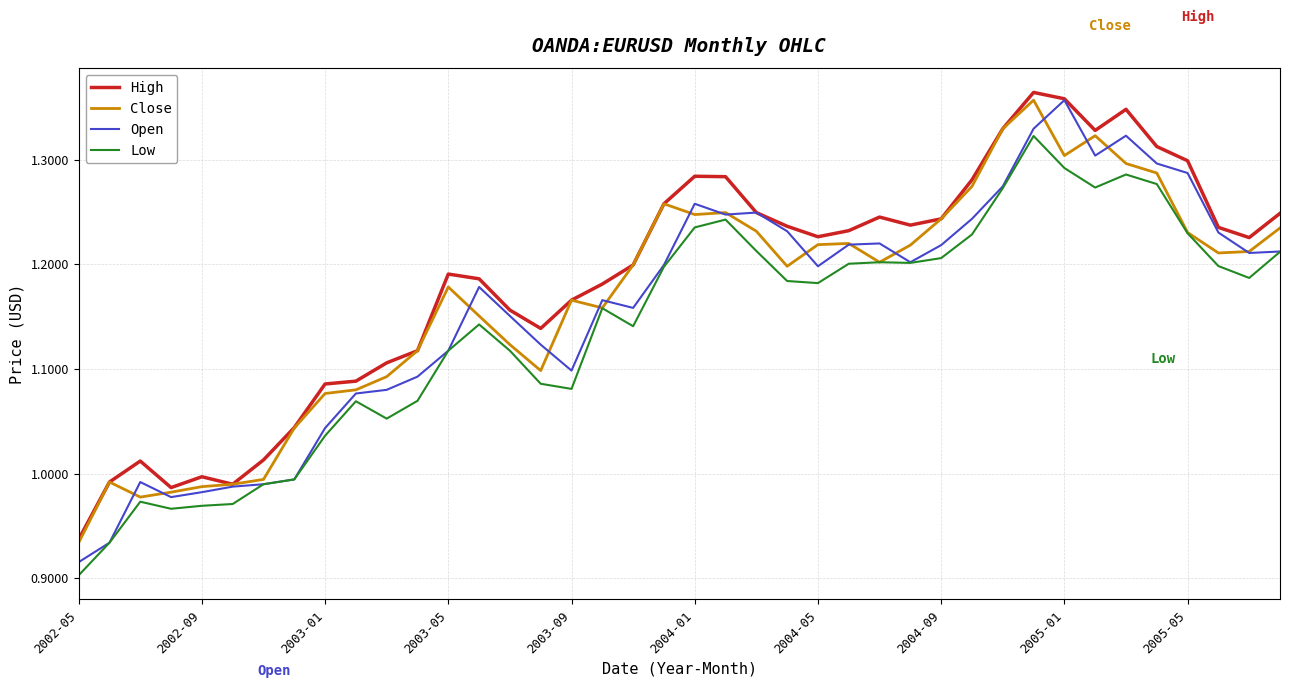

True or false: Low and High intersect in this chart.

False